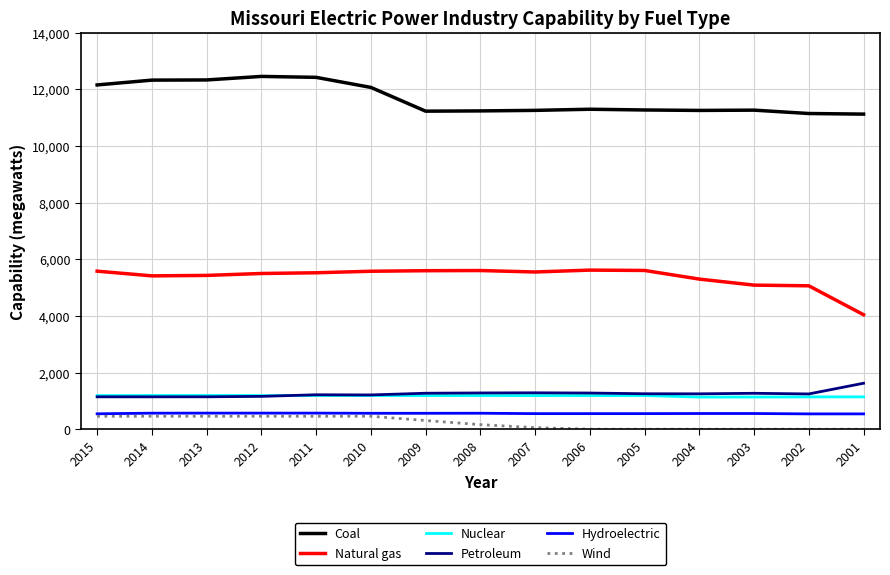

What is the difference between the highest and lowest values at 2003?

11267